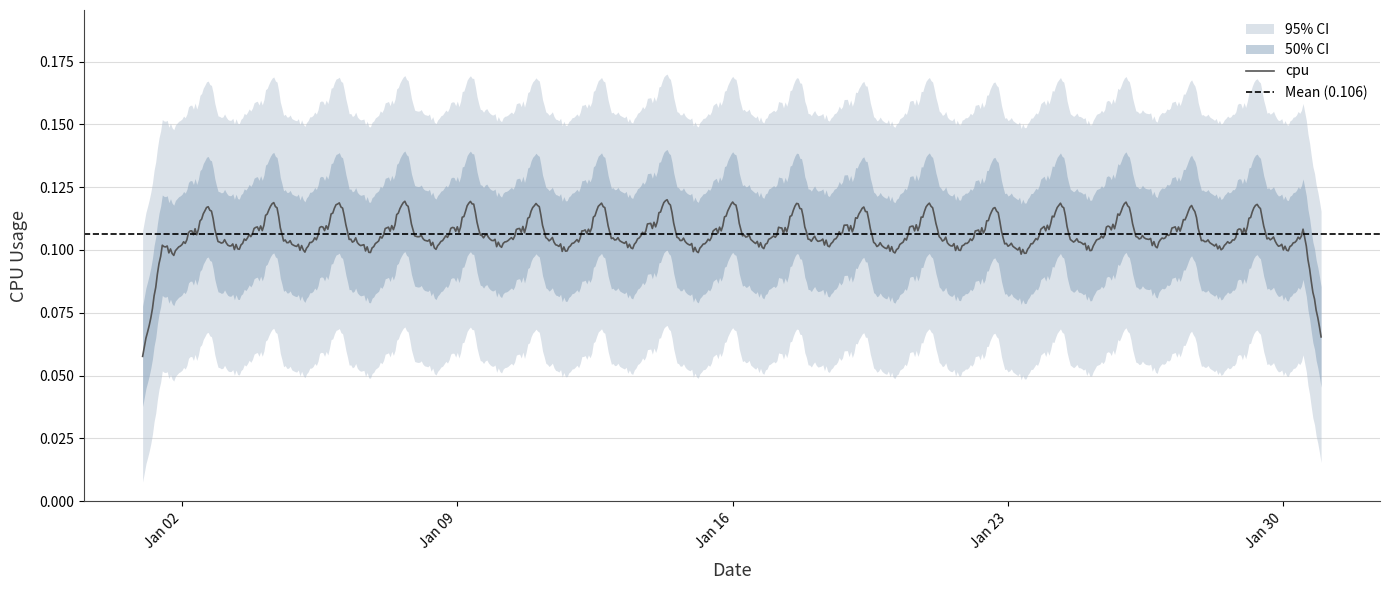

How many lines are shown in the chart?

1